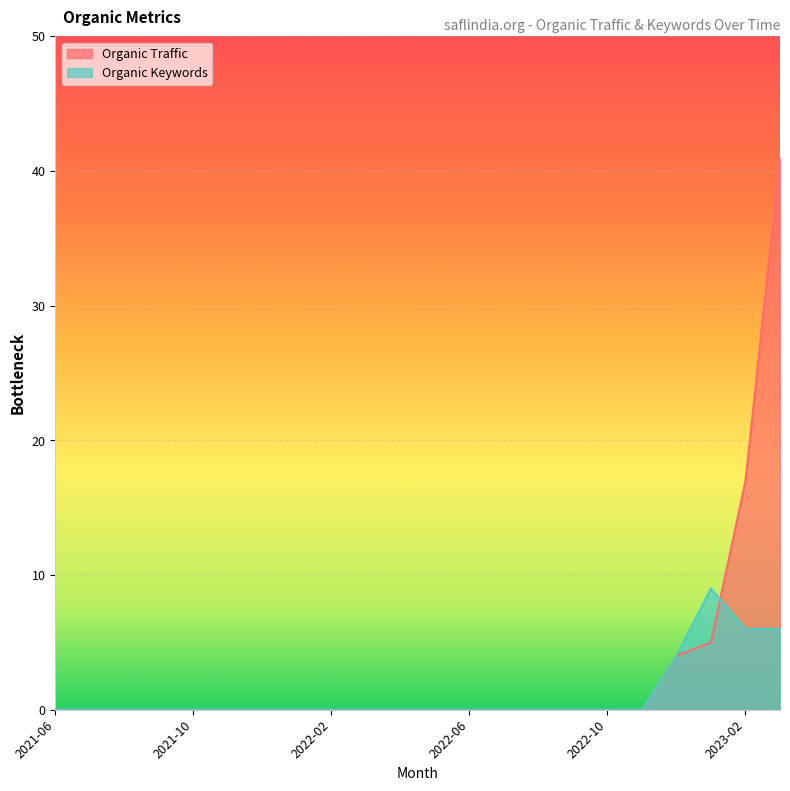

Which label corresponds to the largest value in the chart?

2023-03